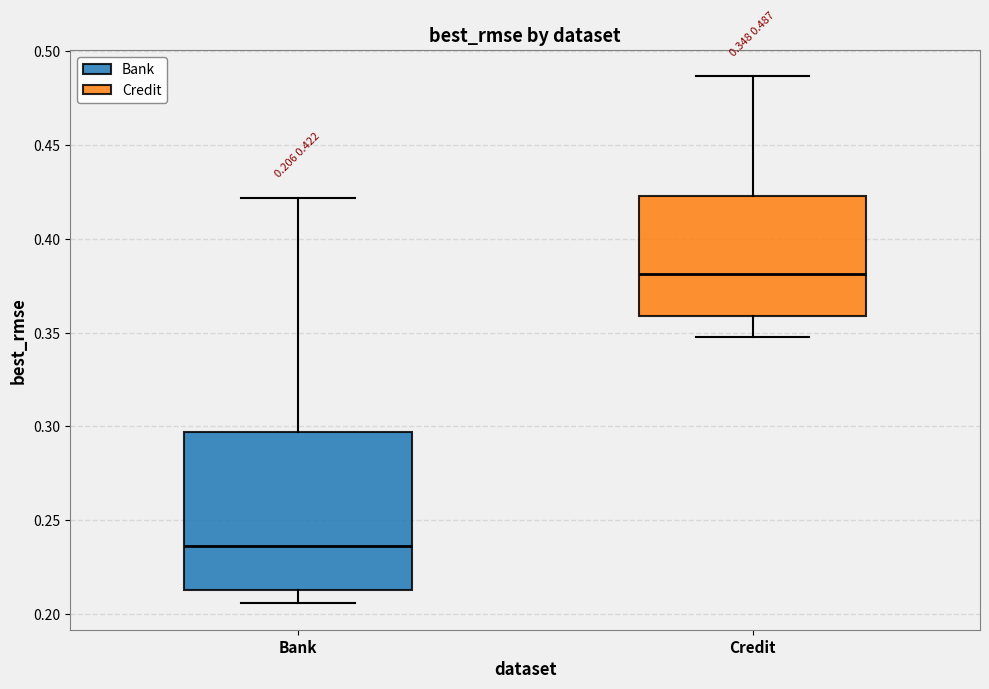

Which box has the highest median line?

Credit